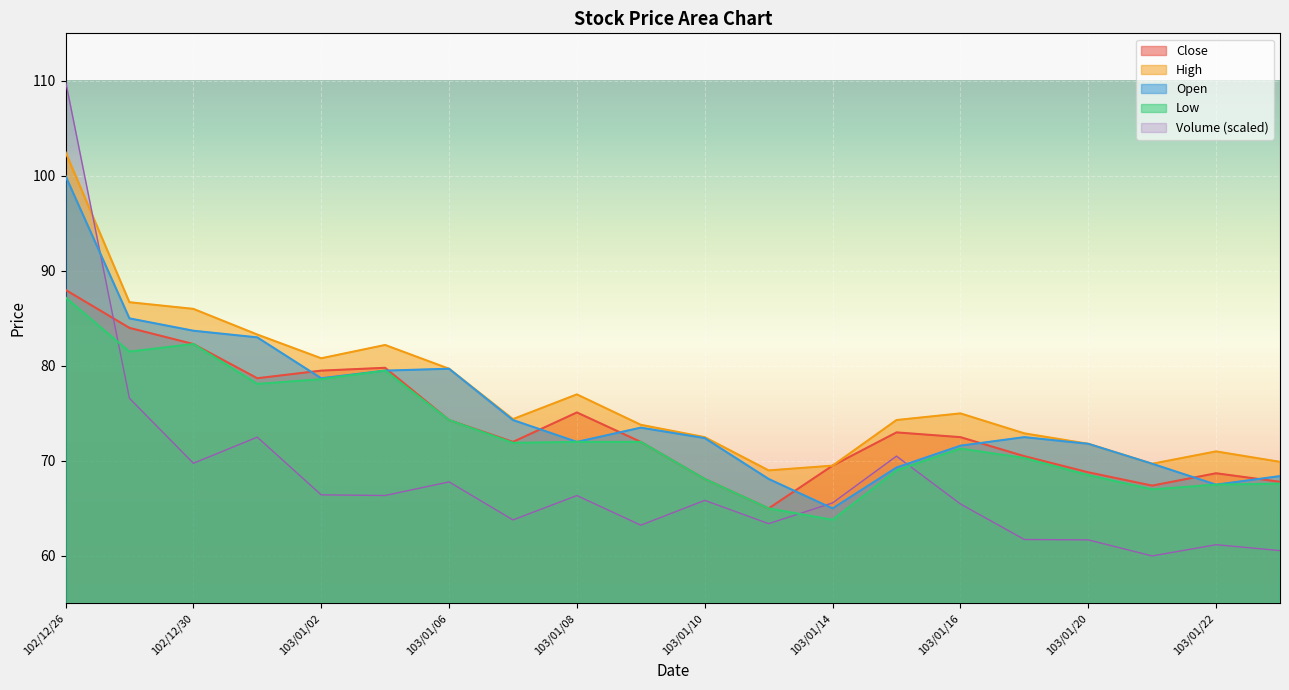

At which category is the sum across all series the highest?

102/12/26